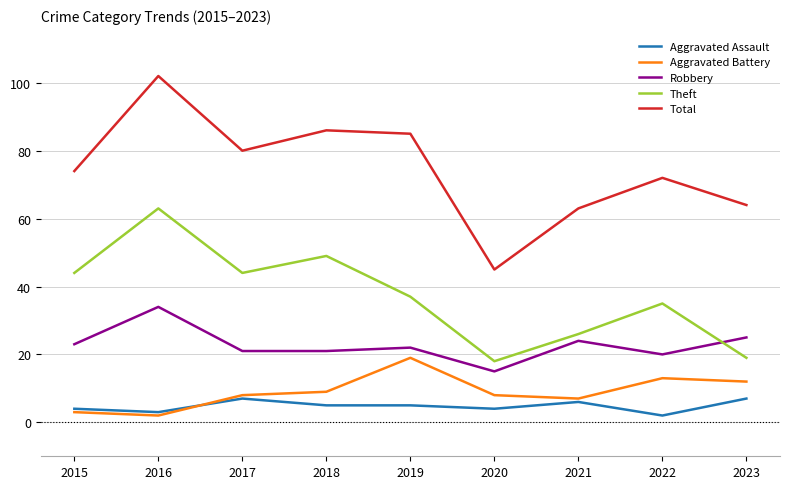

Which category has the highest value in the Theft series?

2016